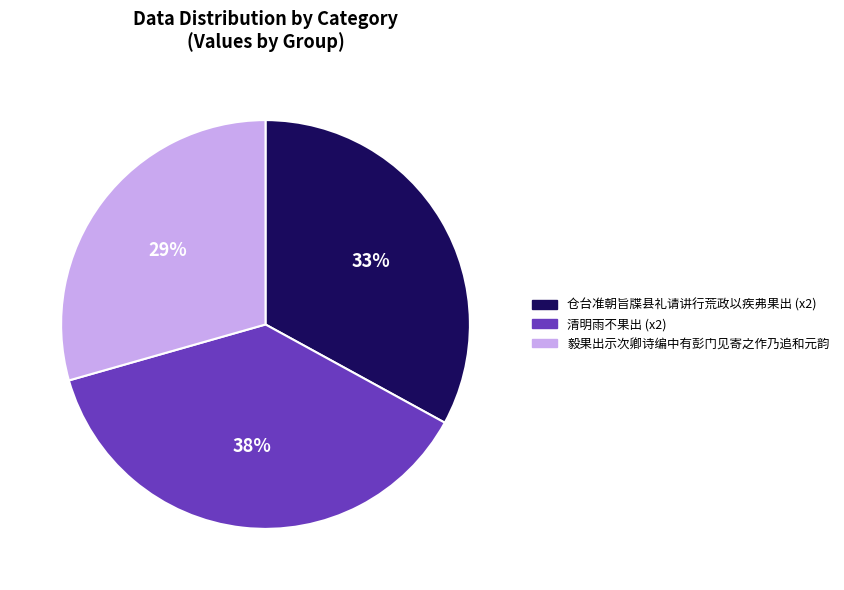

Which category has the smallest portion of the pie?

毅果出示次卿诗编中有彭门见寄之作乃追和元韵